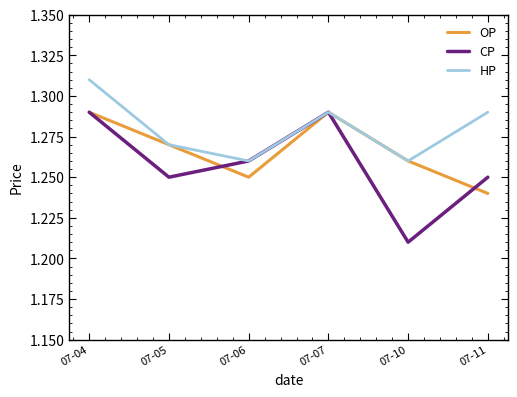

Which series has the largest range (max minus min)?

CP